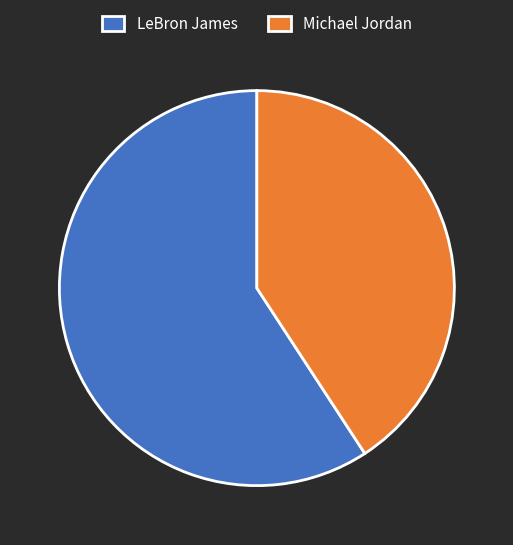

Rank the categories by value from highest to lowest.

LeBron James, Michael Jordan